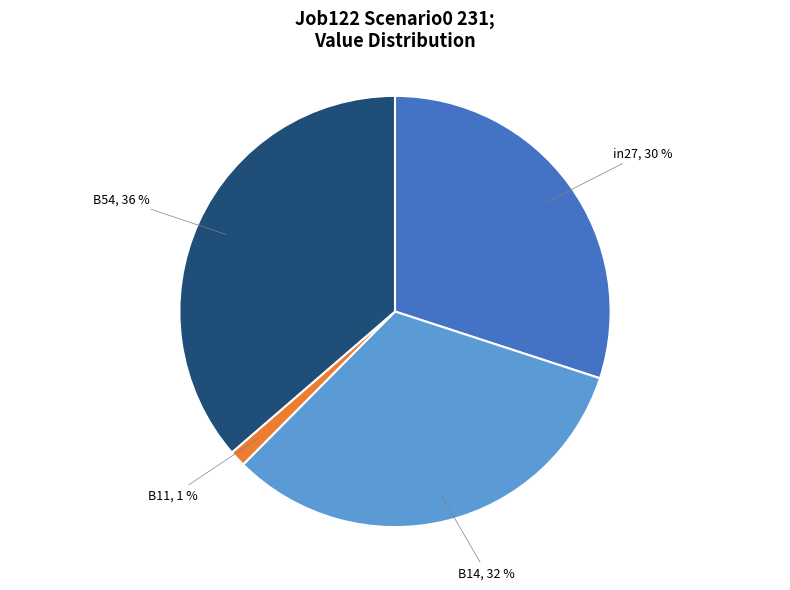

Count the number of slices in the pie.

4